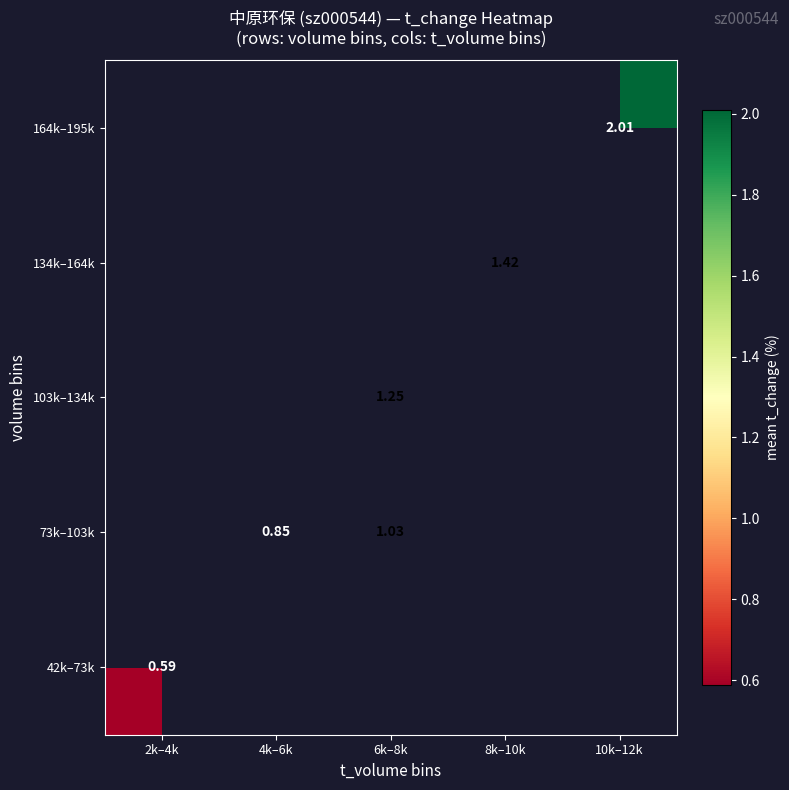

How many values in 103k–134k are above zero?

1